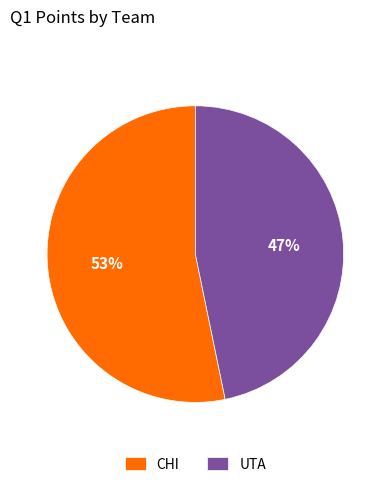

To the nearest percent, what percentage of the pie is UTA?

47%